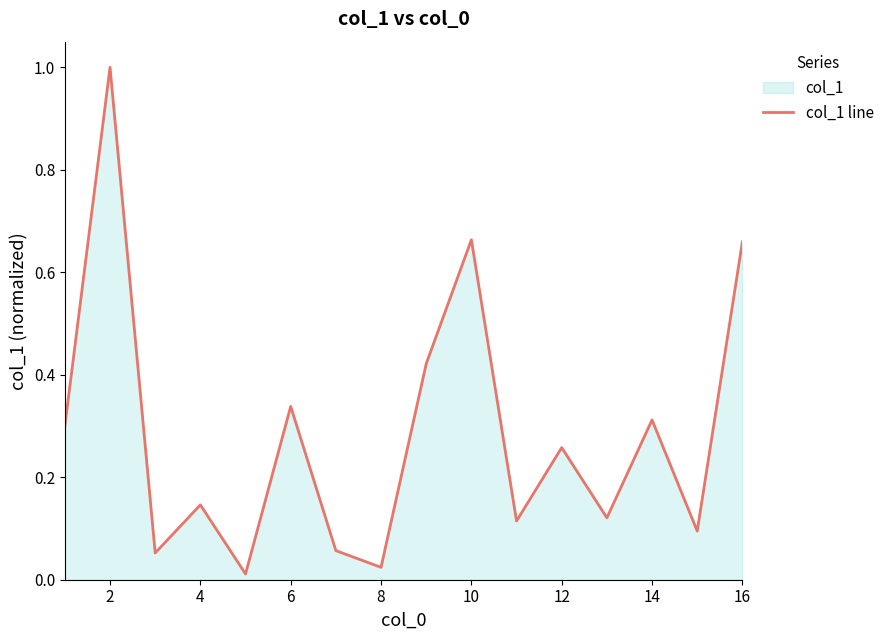

Is it true that the value at 16 is 0.4?

False